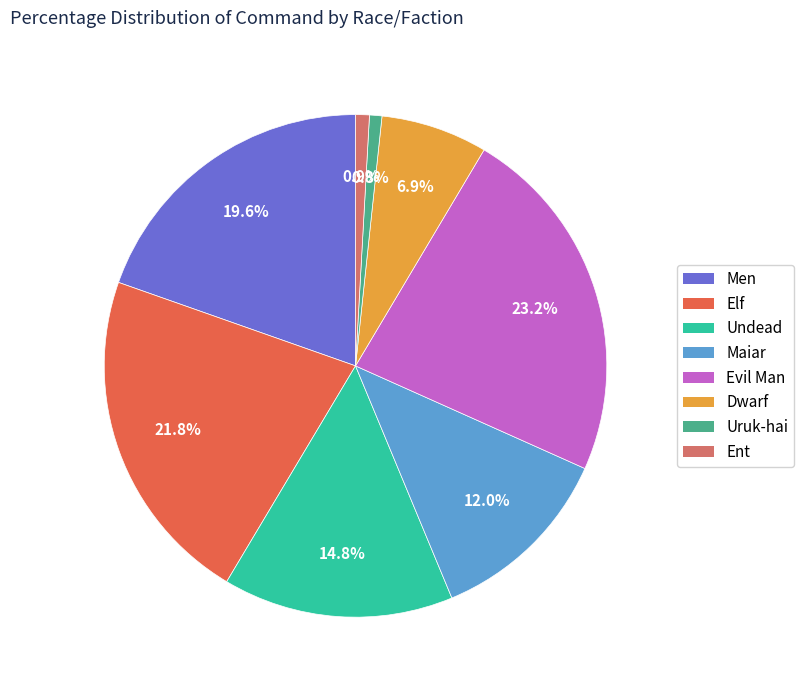

What is the ratio of the value at Elf to the value at Ent?

24.6